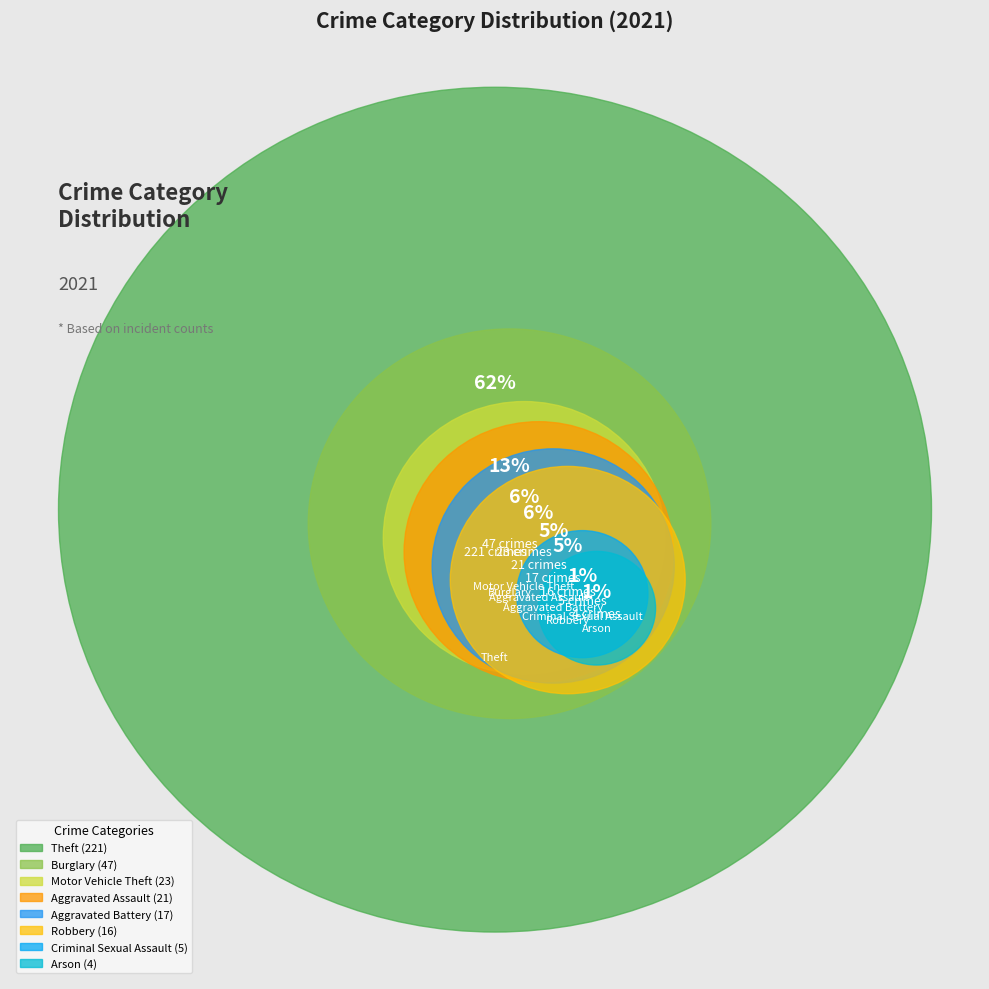

Which category has the biggest portion of the pie?

Theft